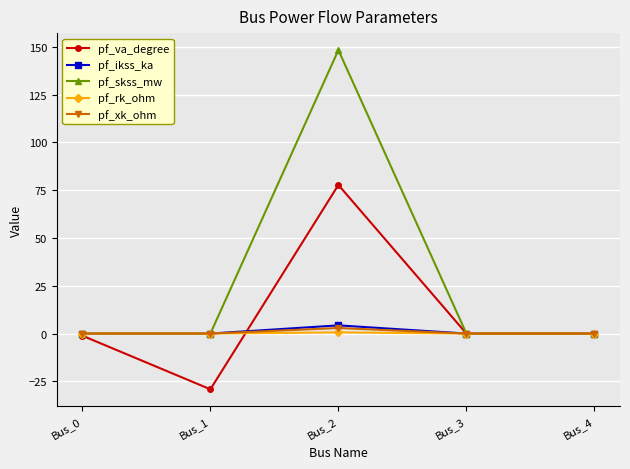

What is the average value of the pf_skss_mw series?

29.7